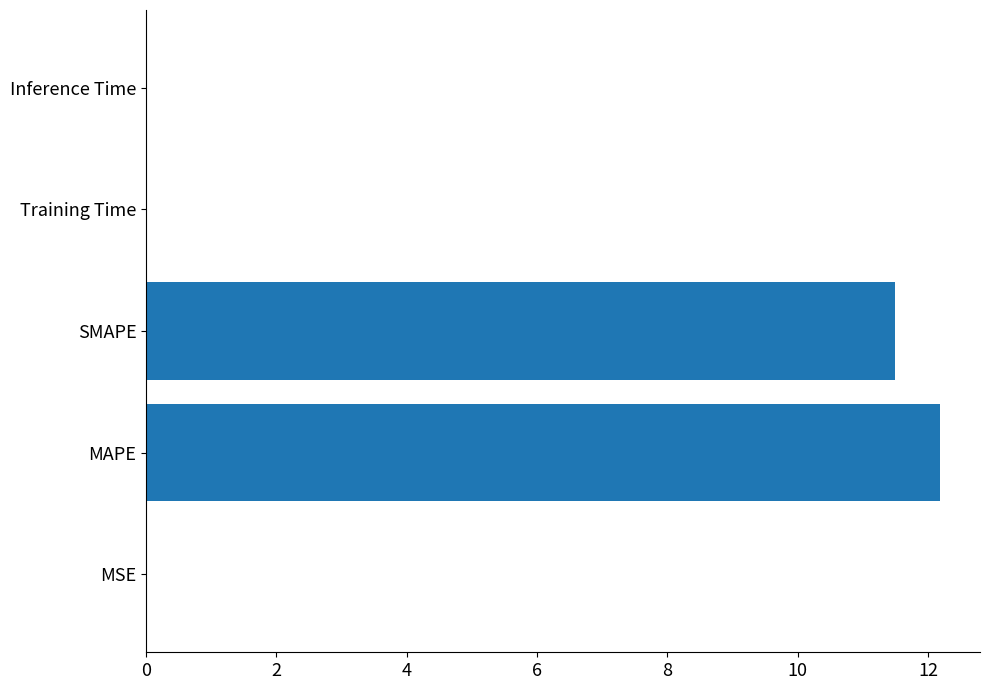

Are the bars horizontal?

Yes